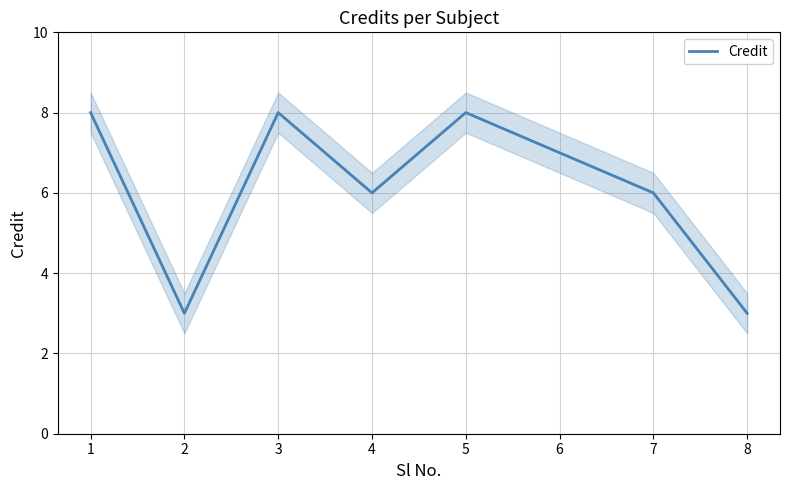

The value at 4 is 3. True or false?

False